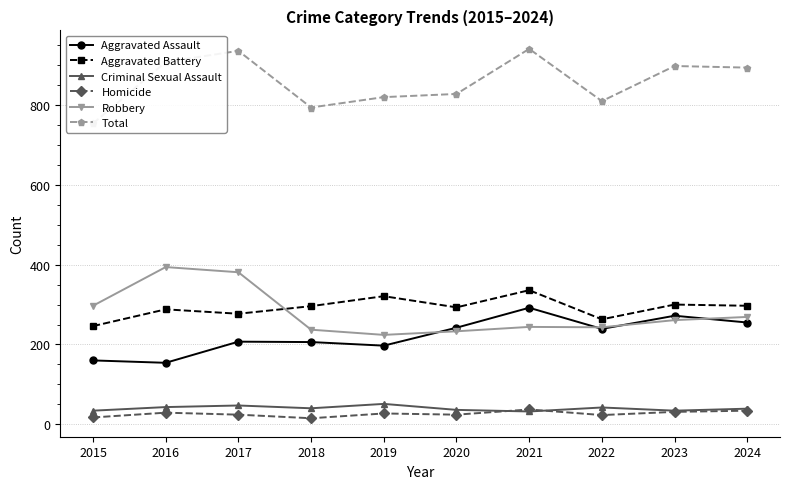

Rank the series at 2018 from highest to lowest value.

Total, Aggravated Battery, Robbery, Aggravated Assault, Criminal Sexual Assault, Homicide